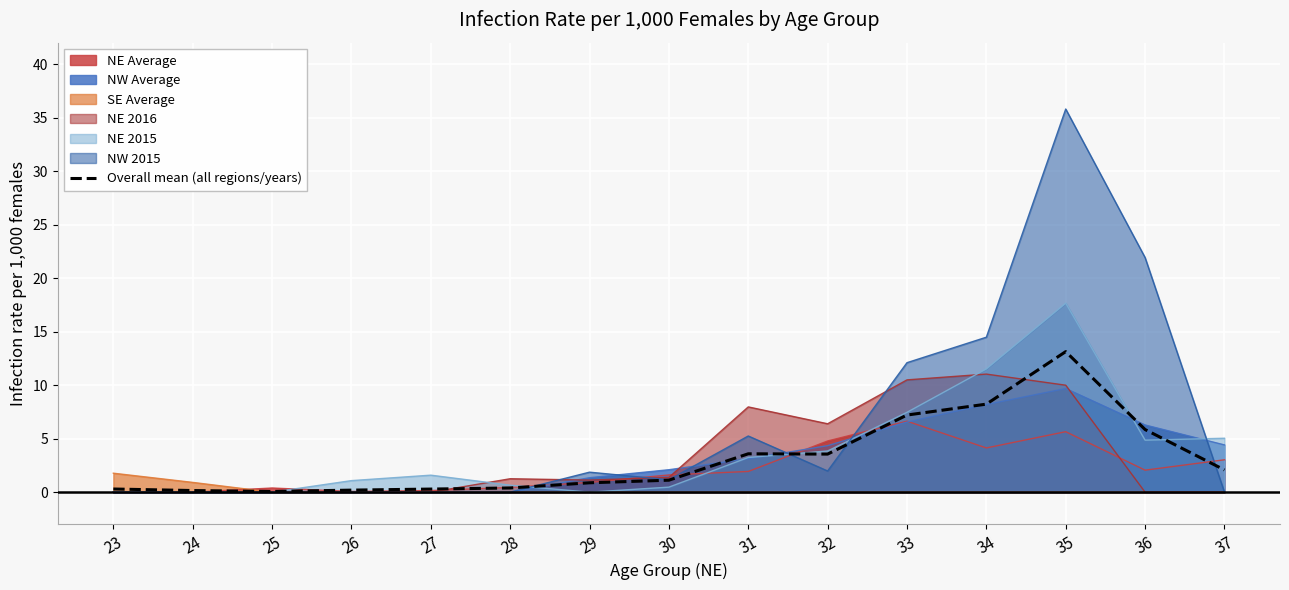

Which label corresponds to the smallest value in the chart?

25